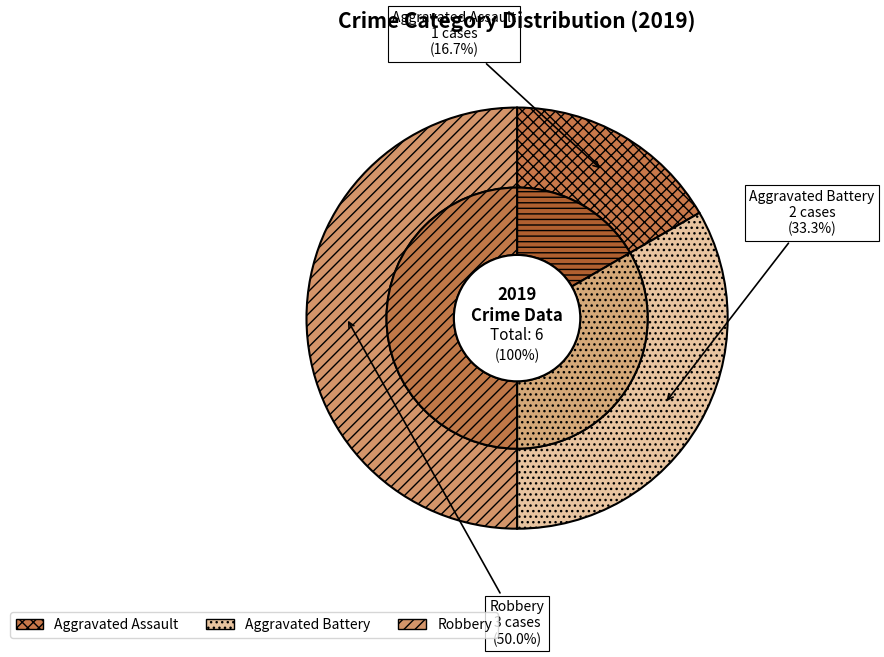

To the nearest percent, what is the difference between the largest and smallest slice percentages?

33%